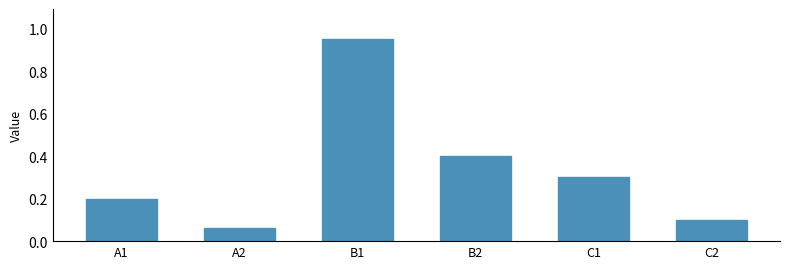

What is the sum of the values at A1 and B2?

0.6